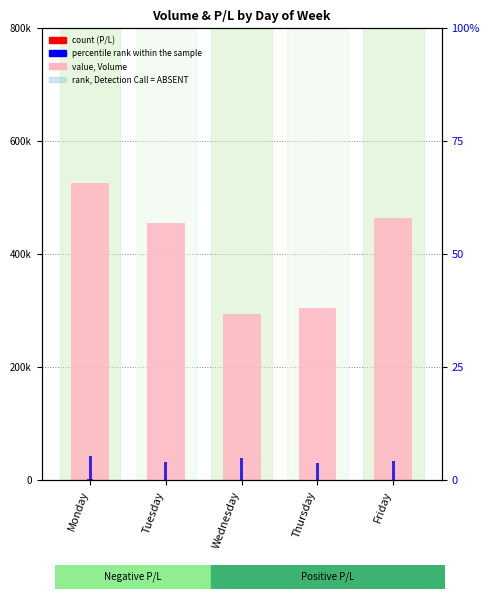

Reading left to right, what are all the values shown in this chart?

value (Volume): 525986.0	455948.0	294044.0	305291.0	463620.0
count (P/L pos): 3400.0	0.0	1050.0	0.0	0.0
percentile rank within the sample: 44000.0	32000.0	40000.0	30400.0	35200.0